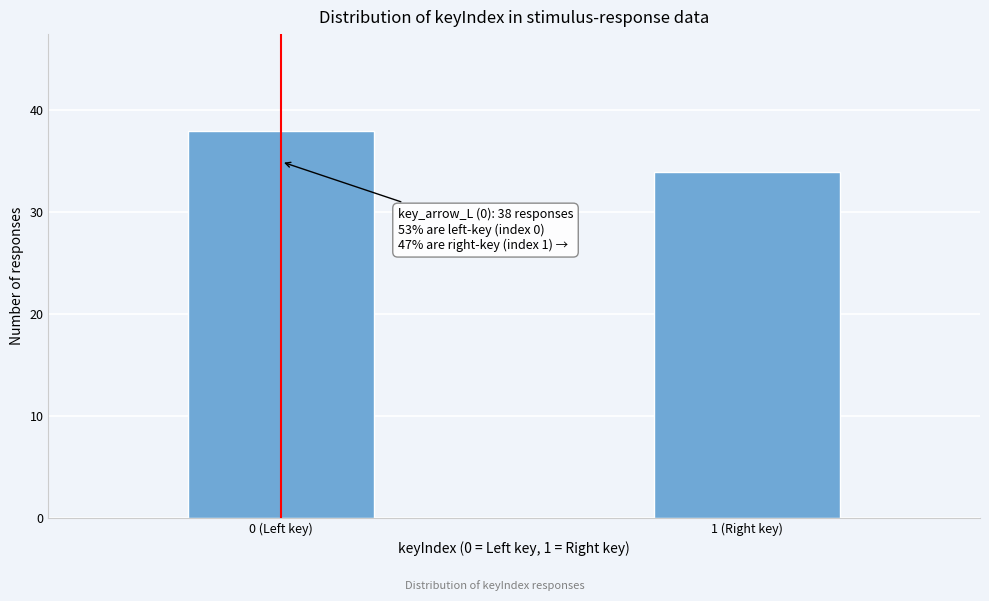

Reading left to right, list all the values displayed in this chart.

38	34